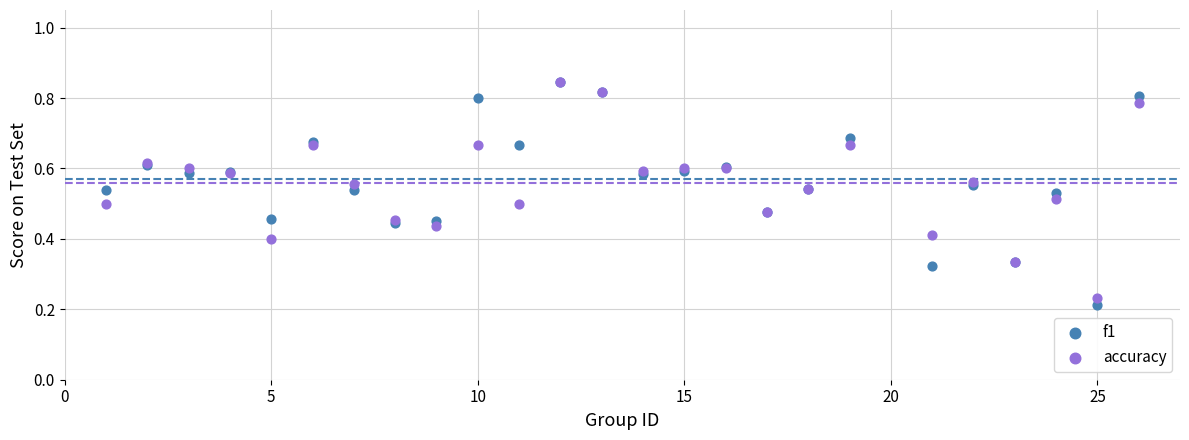

What are all the series names shown in the legend?

f1, accuracy